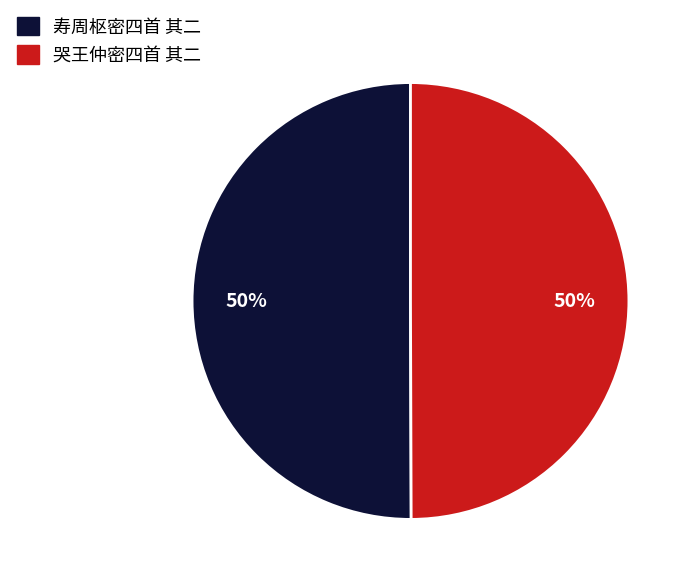

Do 哭王仲密四首 其二 and 寿周枢密四首 其二 together represent more than half of the pie?

Yes